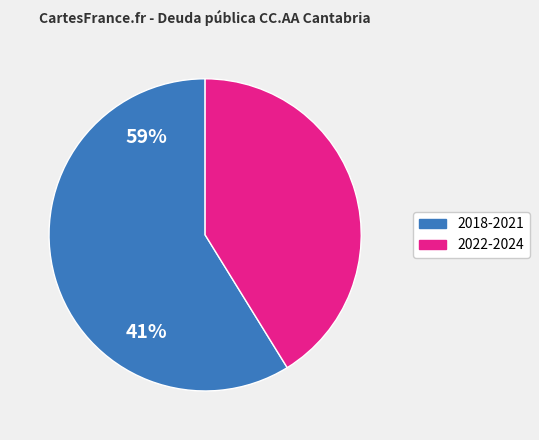

What is the ratio of the value at 2022-2024 to the value at 2018-2021?

0.7